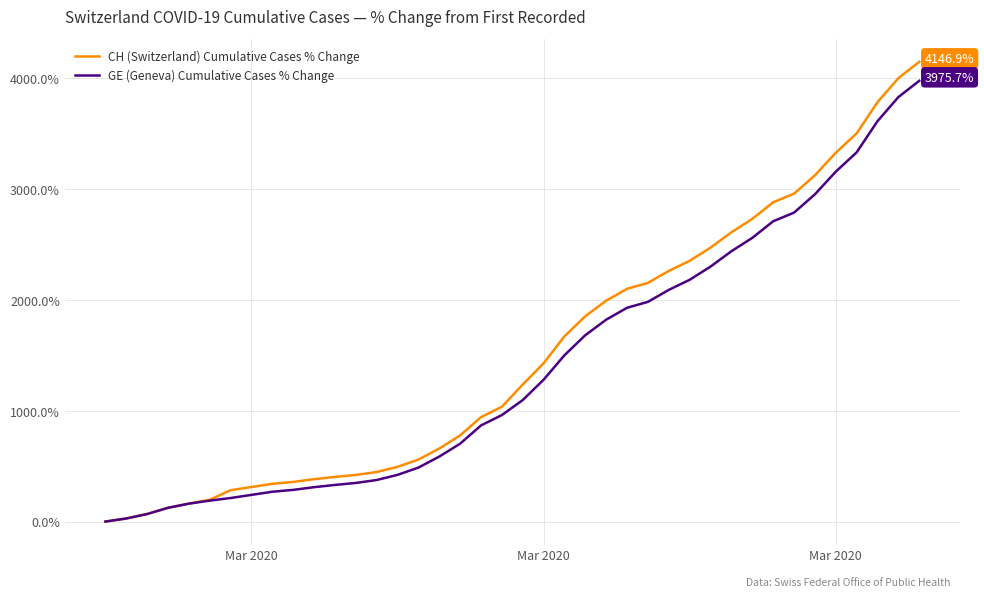

What is the greatest value displayed?

4146.9